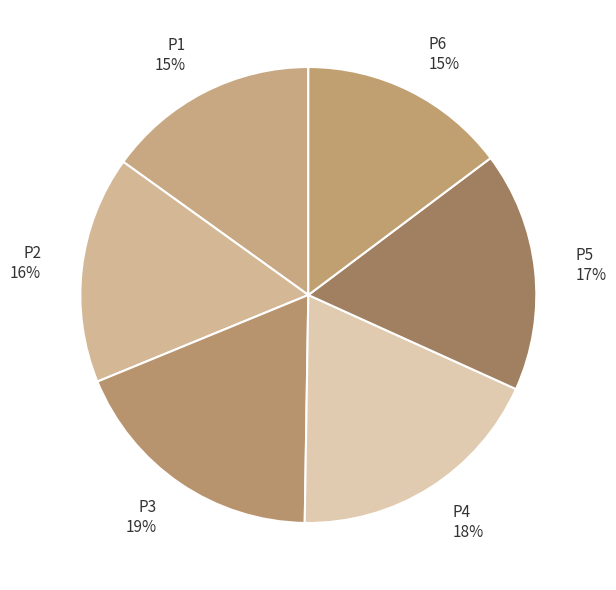

Is it true that P2 is 23% of the pie?

False